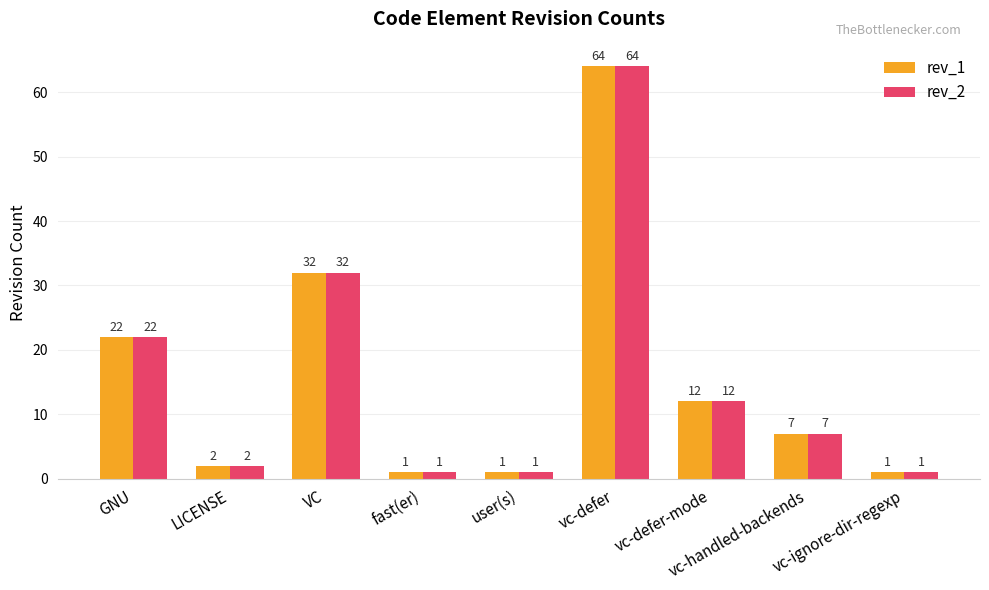

The rev_1 series shows 1 at vc-ignore-dir-regexp. True or false?

True